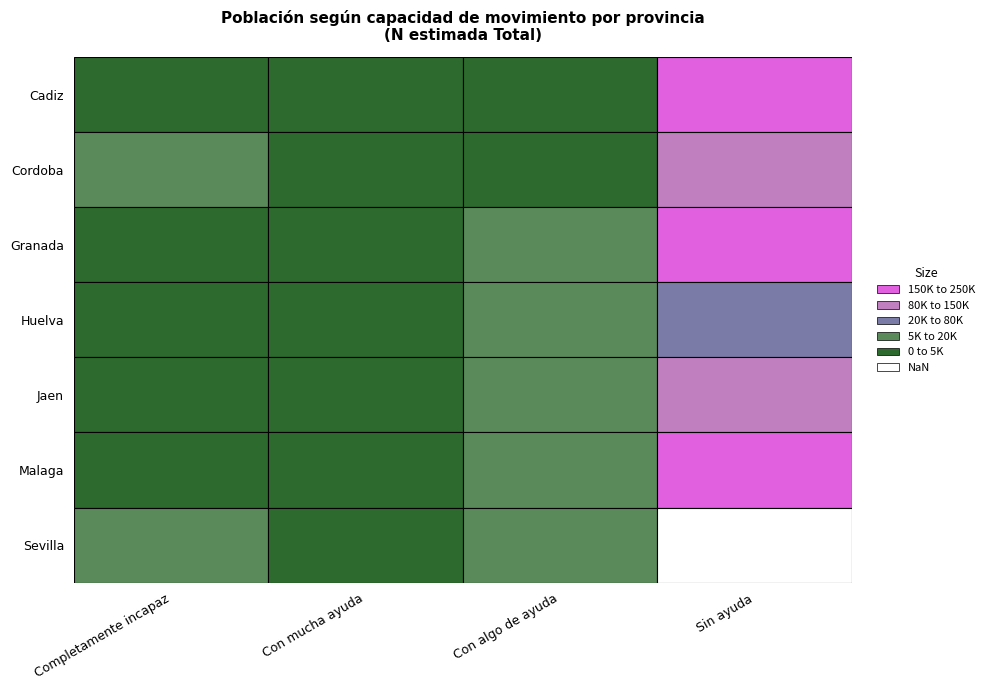

Which series changed the most between 0 and 1?

Cordoba